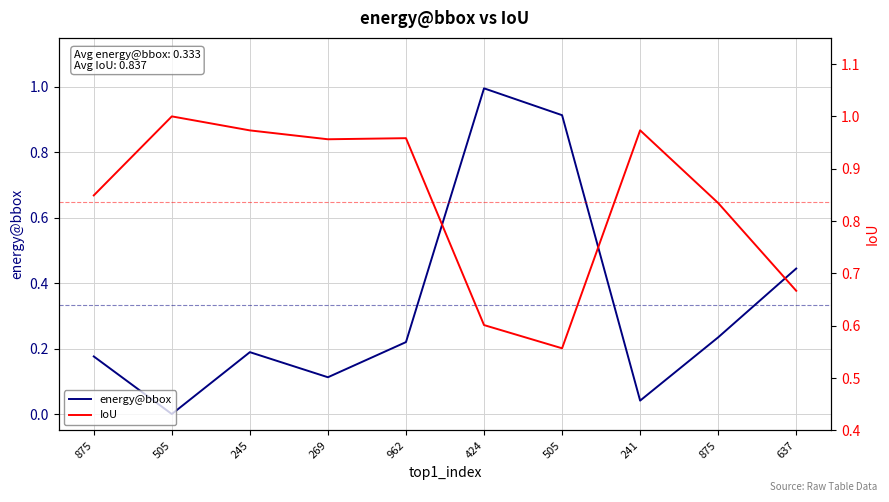

Reading left to right, extract all data points from this chart.

energy@bbox: 0.2	0.0	0.2	0.1	0.2	1.0	0.9	0.0	0.2	0.4
IoU: 0.8	1.0	1.0	1.0	1.0	0.6	0.6	1.0	0.8	0.7